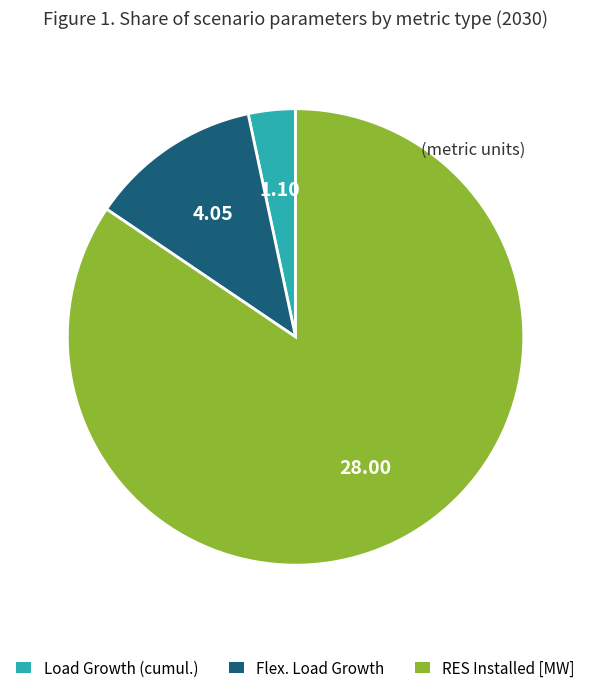

How many slices are in this pie chart?

3